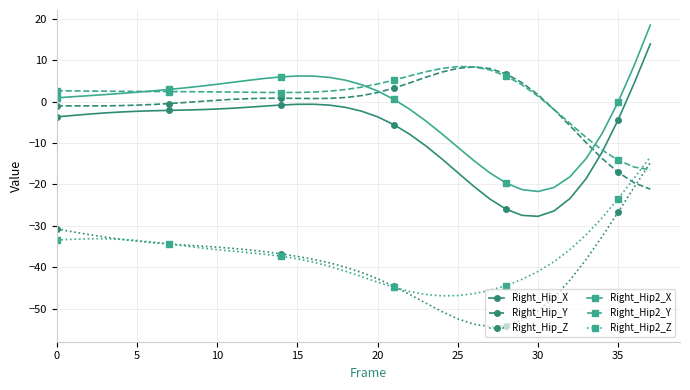

True or false: Right_Hip_Z and Right_Hip_X intersect in this chart.

False